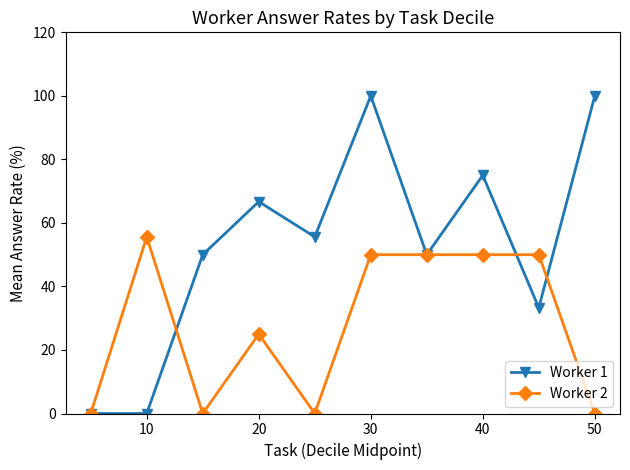

True or false: Worker 2 has more than 1 points higher than both neighbors.

True